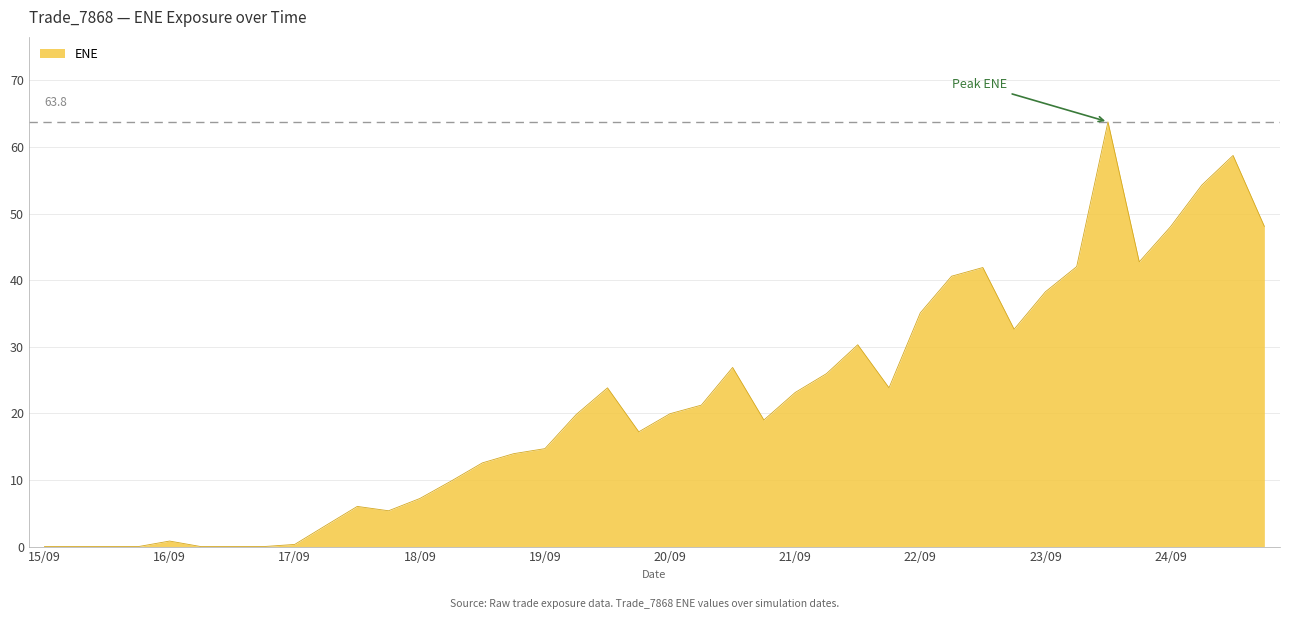

What is the difference between the maximum and minimum values?

63.8